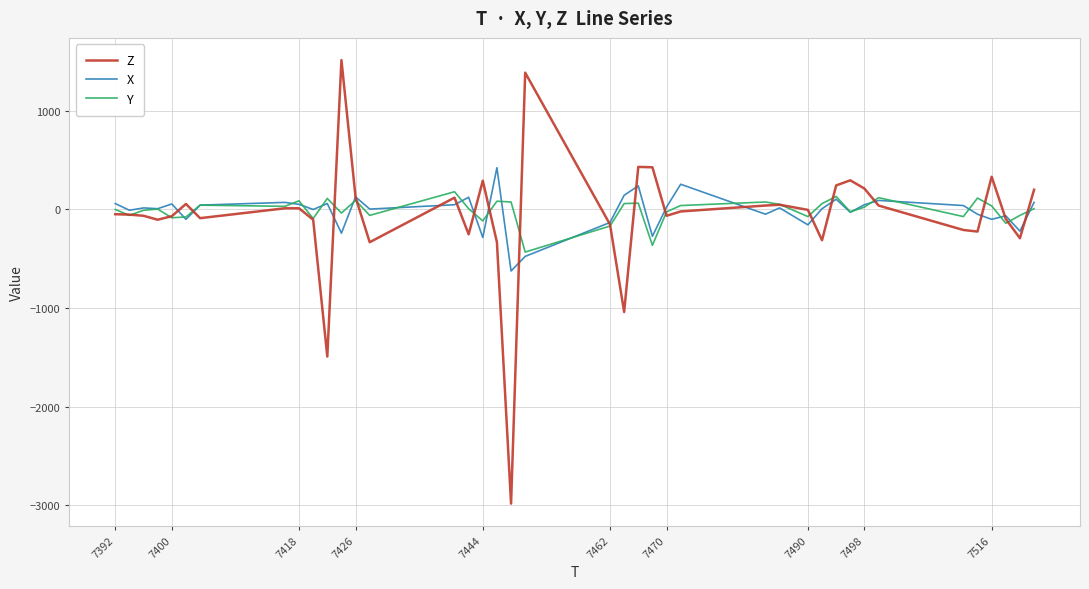

What is the minimum value shown in the chart?

-2984